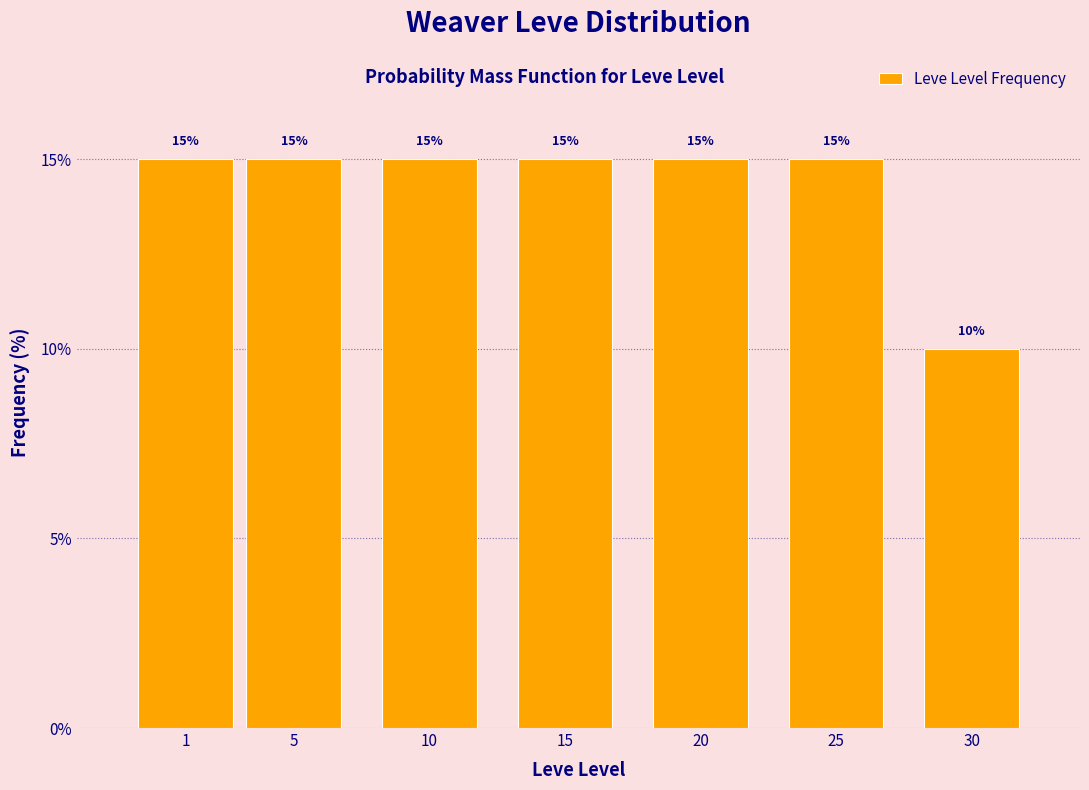

Reading left to right, what are all the values shown in this chart?

15	15	15	15	15	15	10